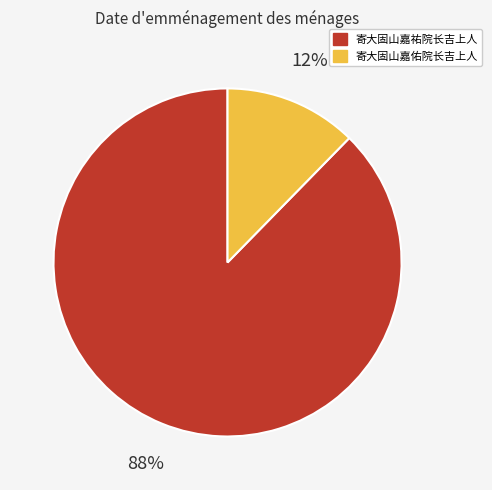

Which category has the smallest portion of the pie?

寄大固山嘉佑院长吉上人